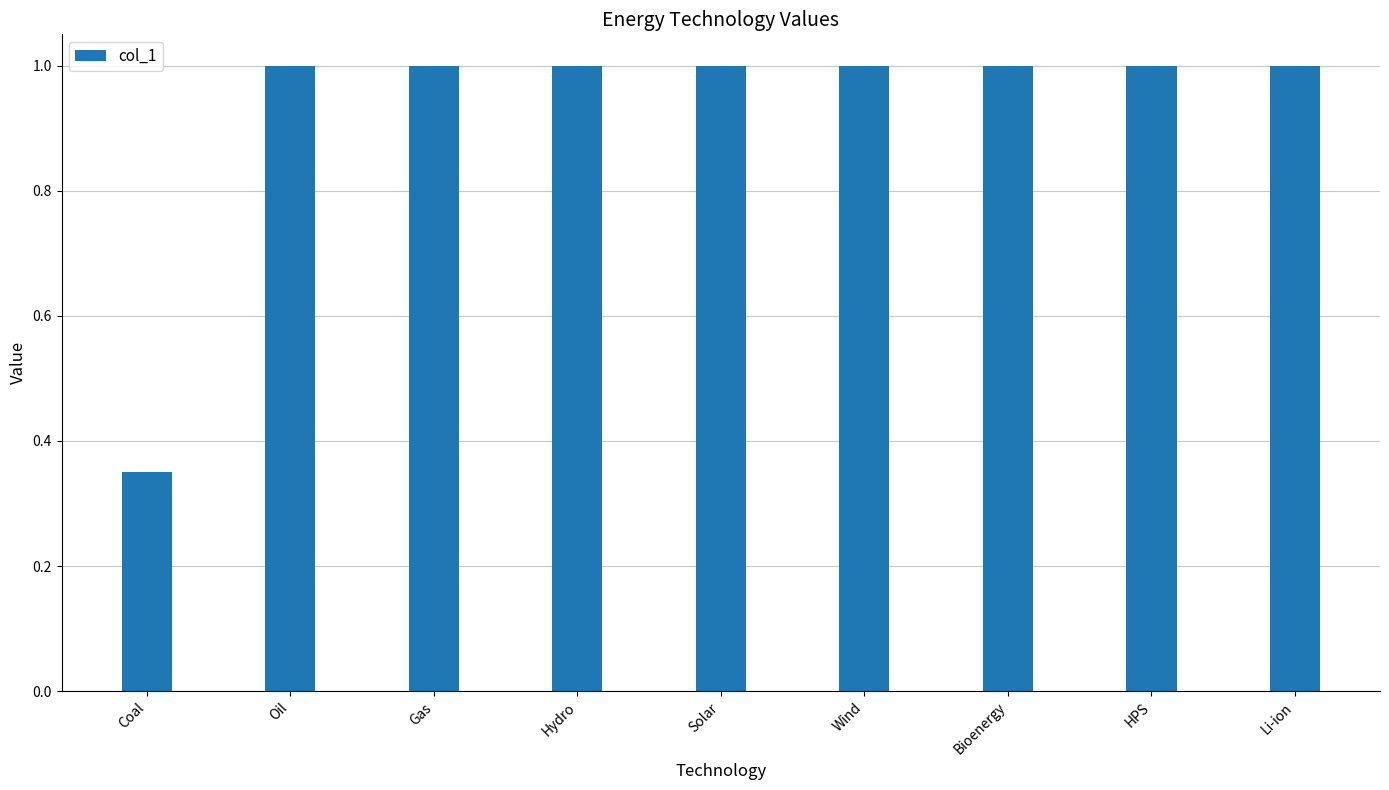

How many series are shown in this chart?

1